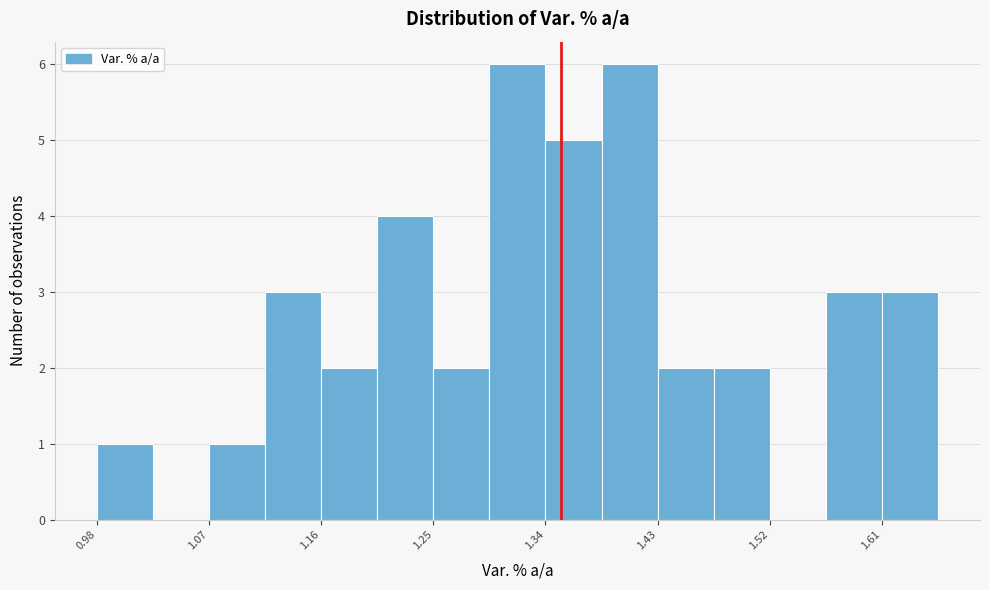

Reading left to right, transcribe this chart: for each bar, give the range it covers on the x-axis and its height. Neither the bar edges nor the heights are printed on the chart, so give them approximately, as read against the axes.

0.98 to 1.03: 1
1.03 to 1.07: 0
1.07 to 1.12: 1
1.12 to 1.16: 3
1.16 to 1.21: 2
1.21 to 1.25: 4
1.25 to 1.30: 2
1.30 to 1.34: 6
1.34 to 1.39: 5
1.39 to 1.43: 6
1.43 to 1.48: 2
1.48 to 1.52: 2
1.52 to 1.57: 0
1.57 to 1.61: 3
1.61 to 1.66: 3